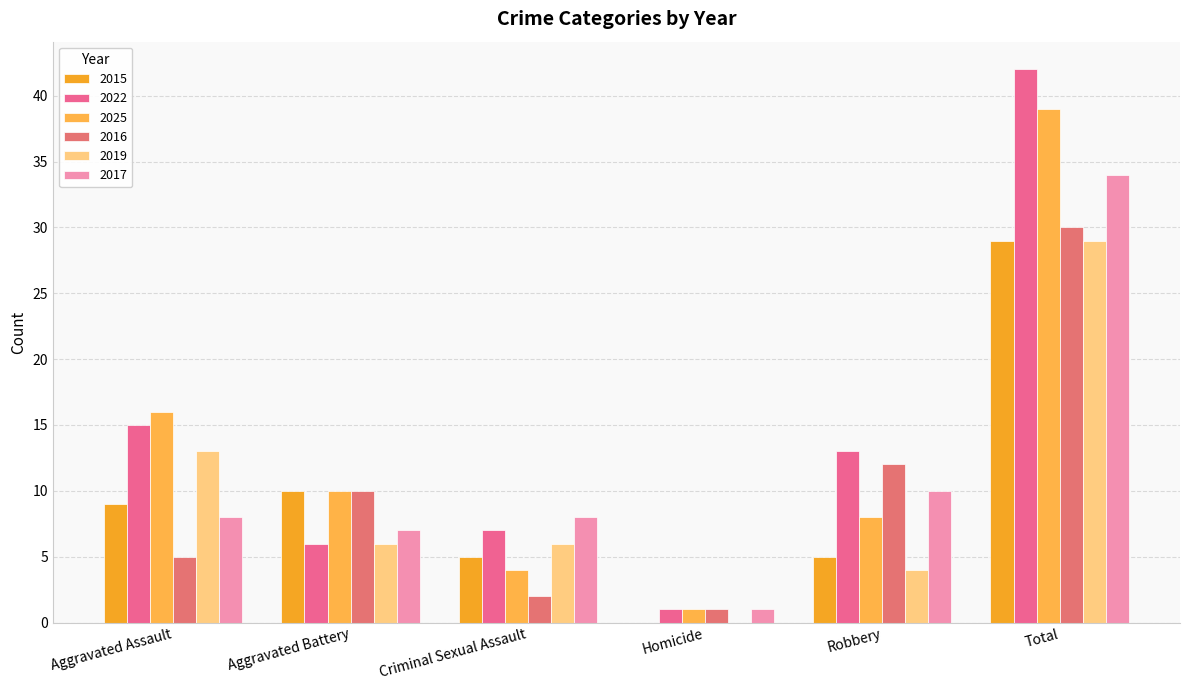

What is the sum of all 2025 values?

78